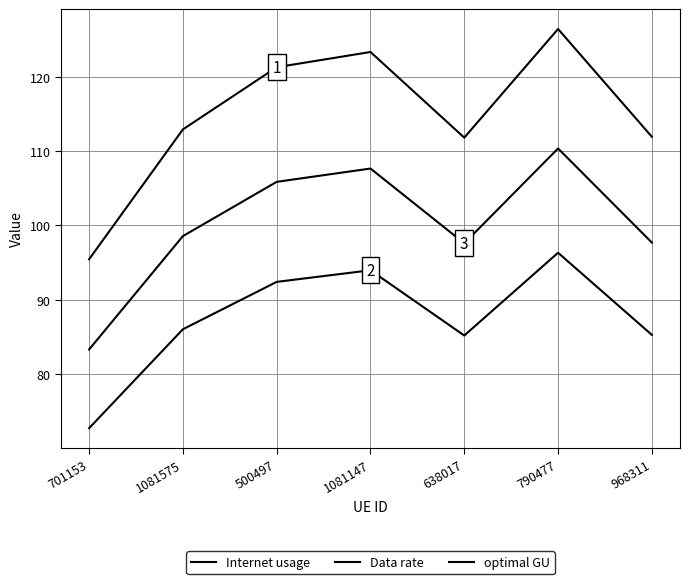

True or false: optimal GU has a value of 170.1 at 1081147.

False